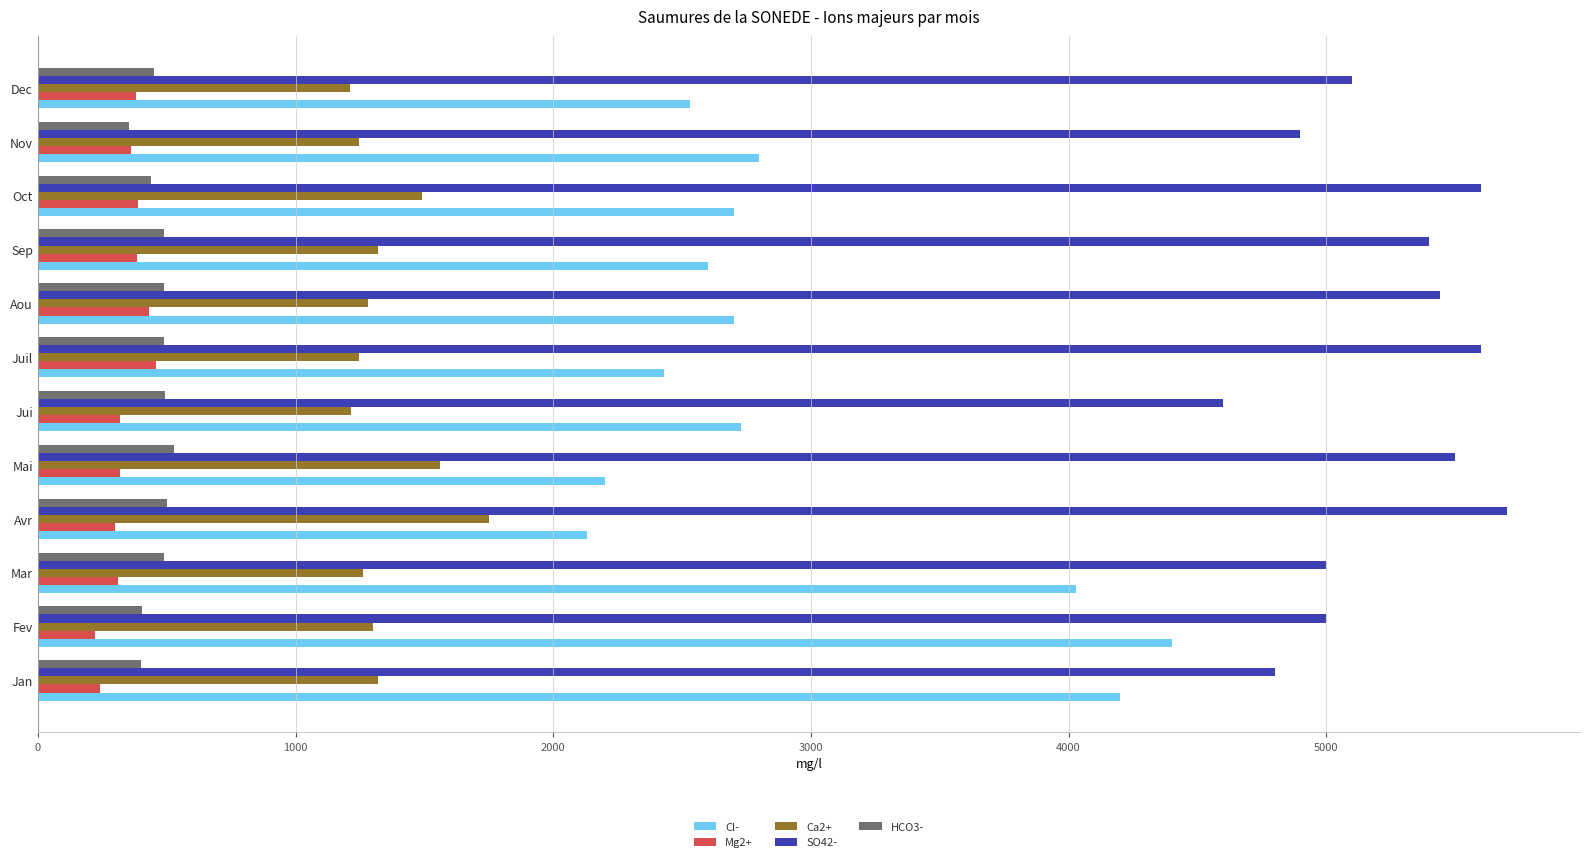

True or false: SO42- has a value of 4800.0 at Jan.

True